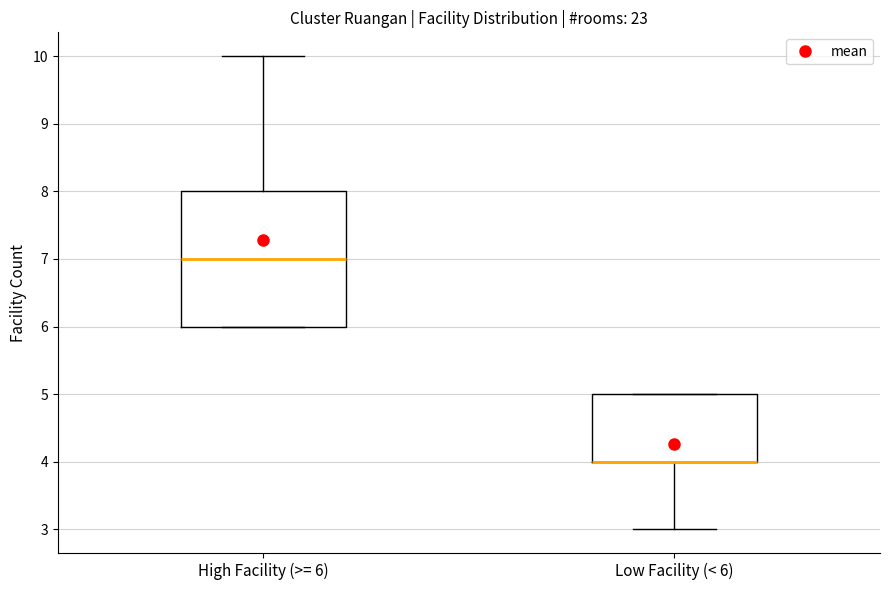

Which box is the tallest, from its lower edge to its upper edge?

High Facility (>= 6)